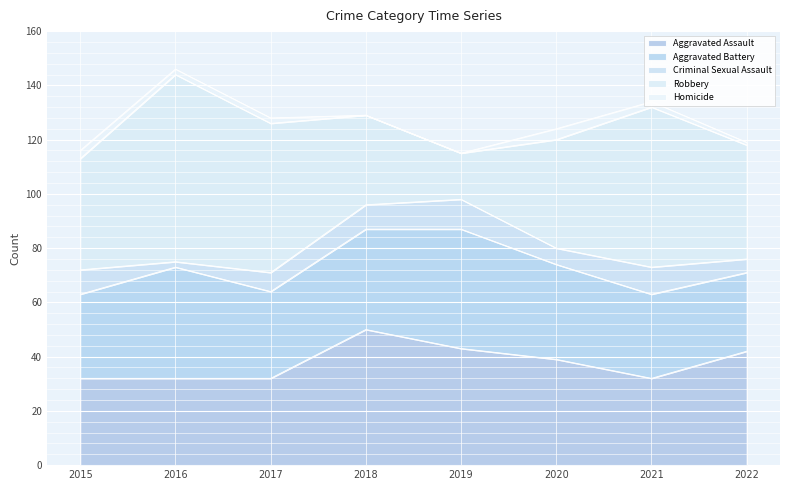

What is the minimum value for Aggravated Assault?

32